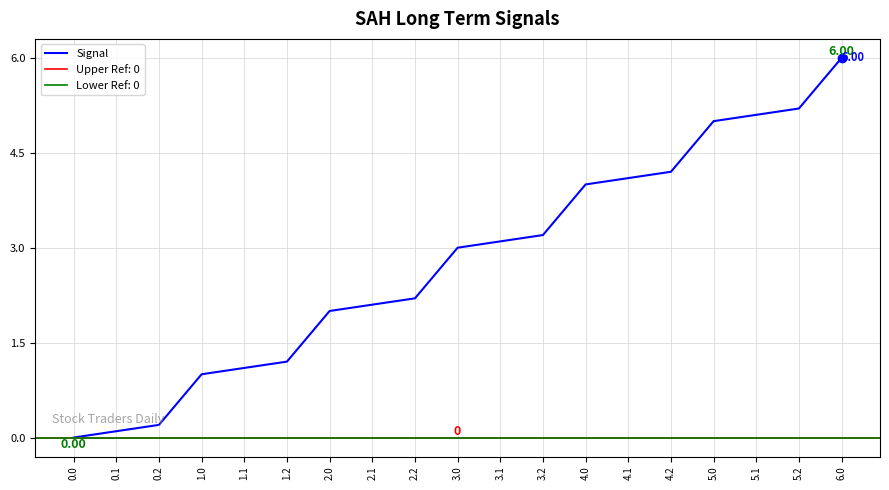

What is the change in value from 3.2 to 5.2?

+2.0